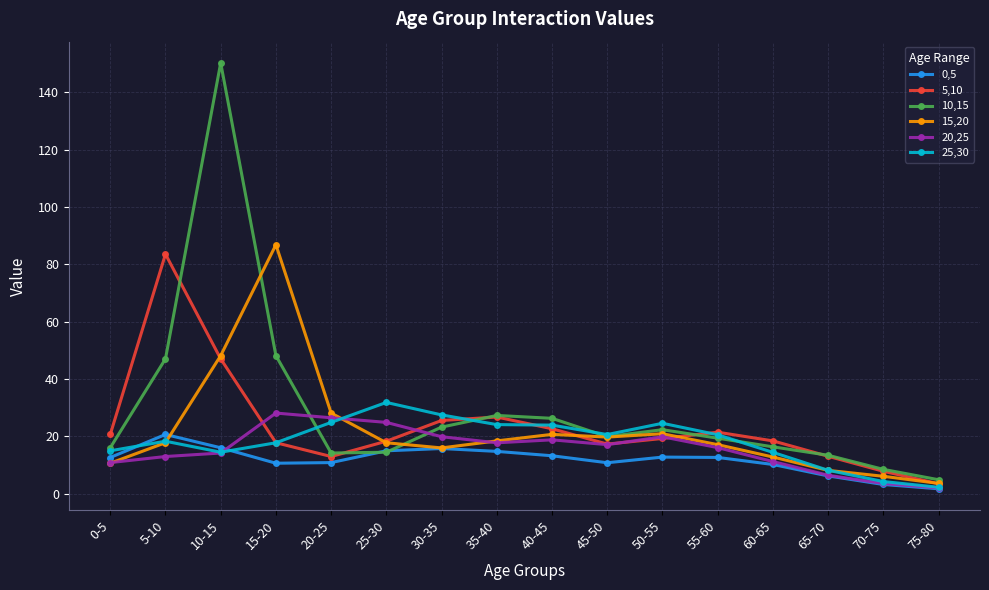

Is it true that 15,20 equals 22.2 at 60-65?

False